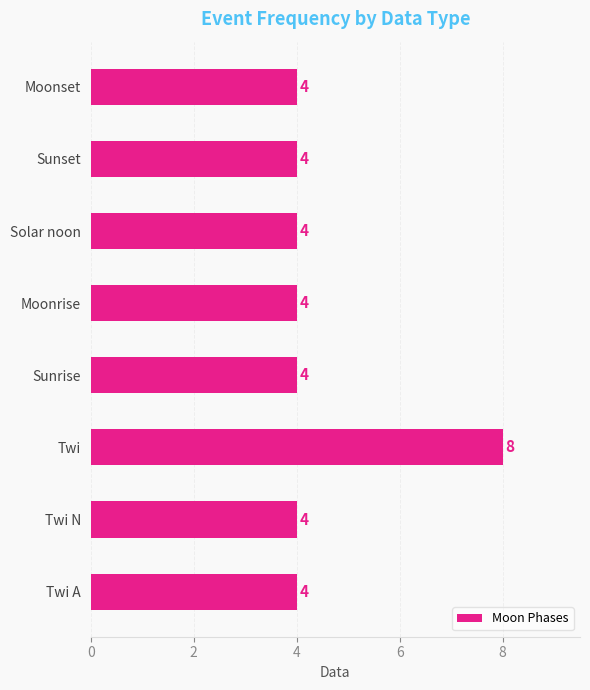

Is it true that the value at Twi is 5?

False